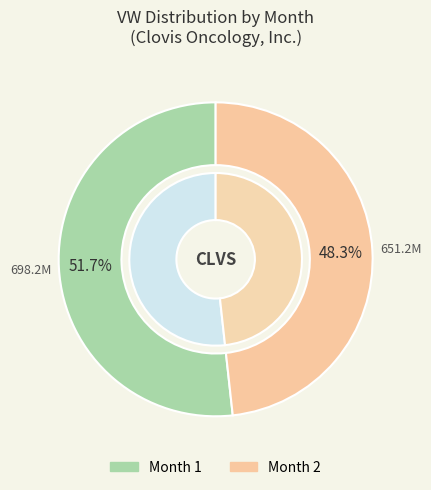

To the nearest percent, what is the difference between the 1 and 2 slice percentages?

3%